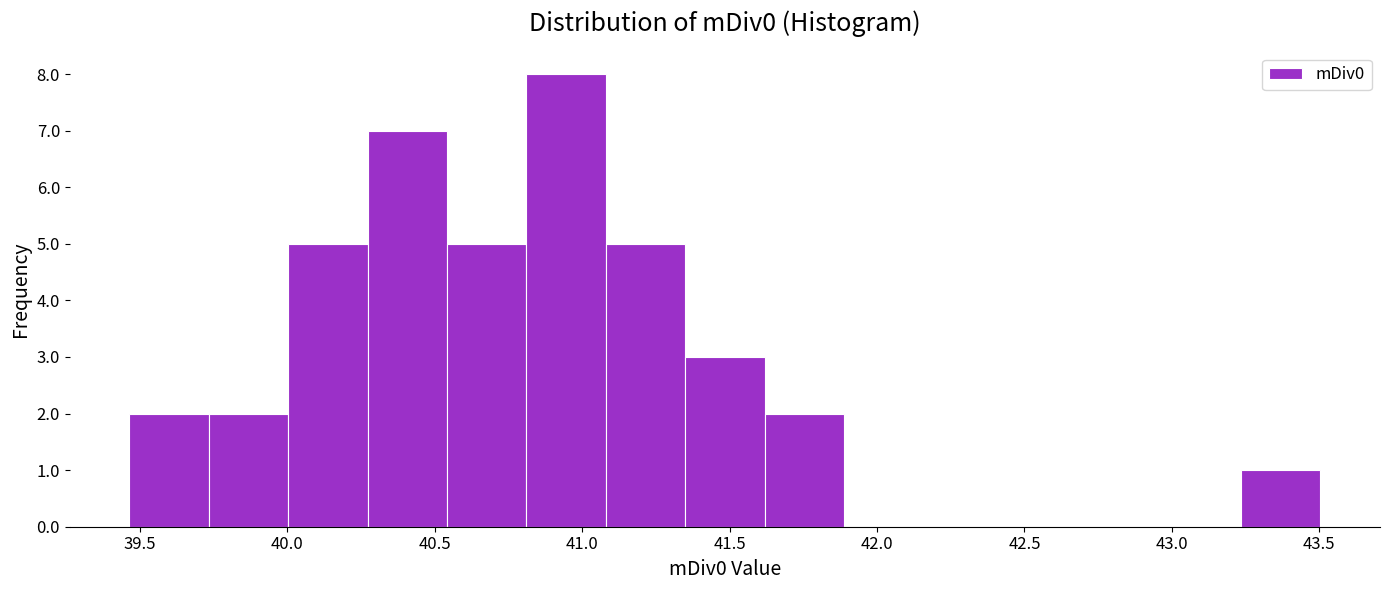

What is the height of the bar covering 40.80 to 41.10 on the x-axis? Neither the bar edges nor the heights are printed on the chart, so give them approximately, as read against the axes.

8